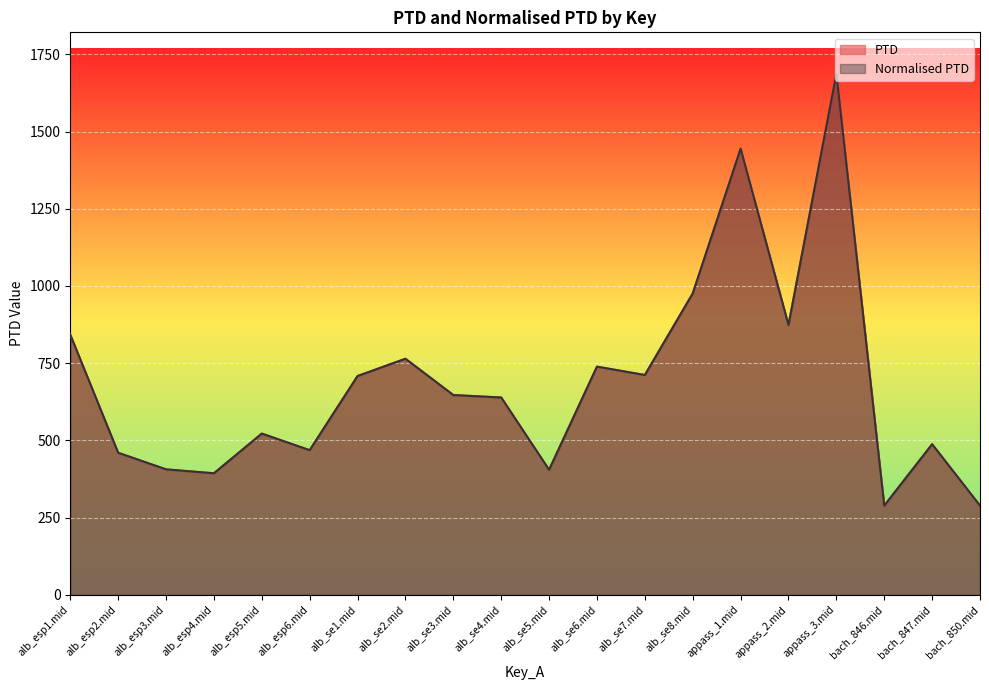

The value of Normalised PTD at alb_se7.mid is 711.7. True or false?

True